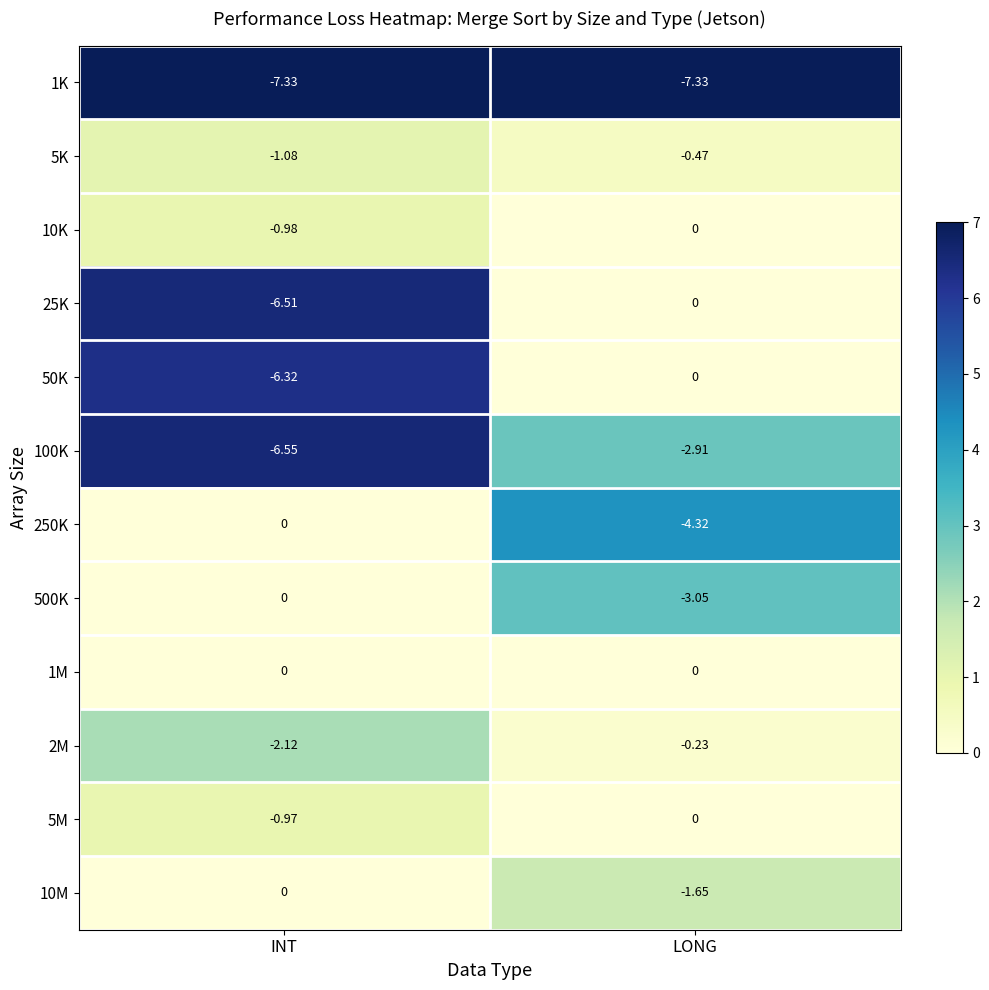

At which label is 25K closest to -3?

LONG